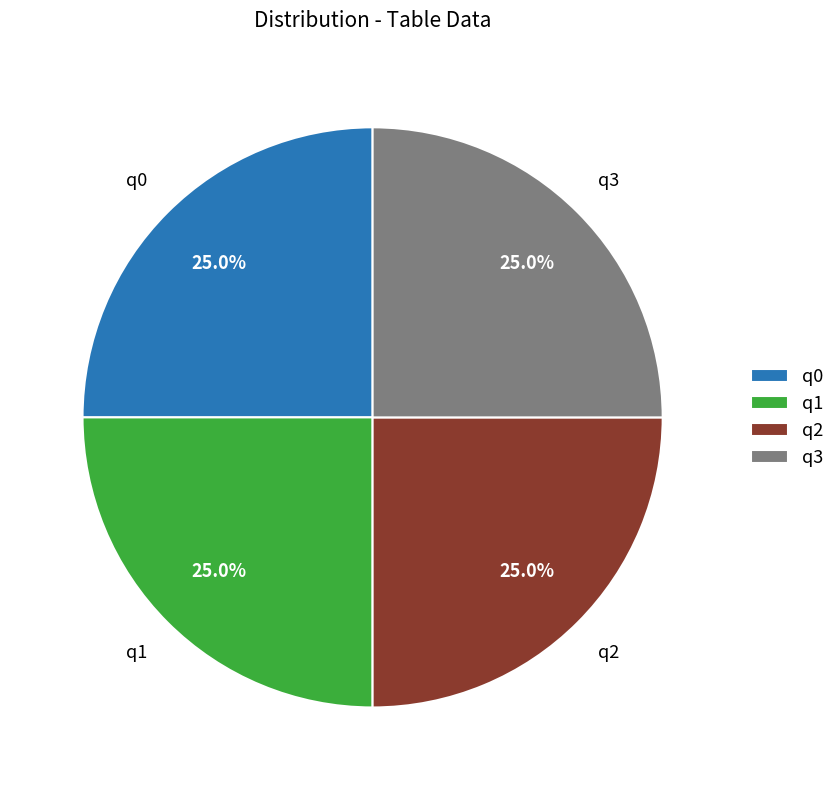

Does q1 account for over 50% of the chart?

No